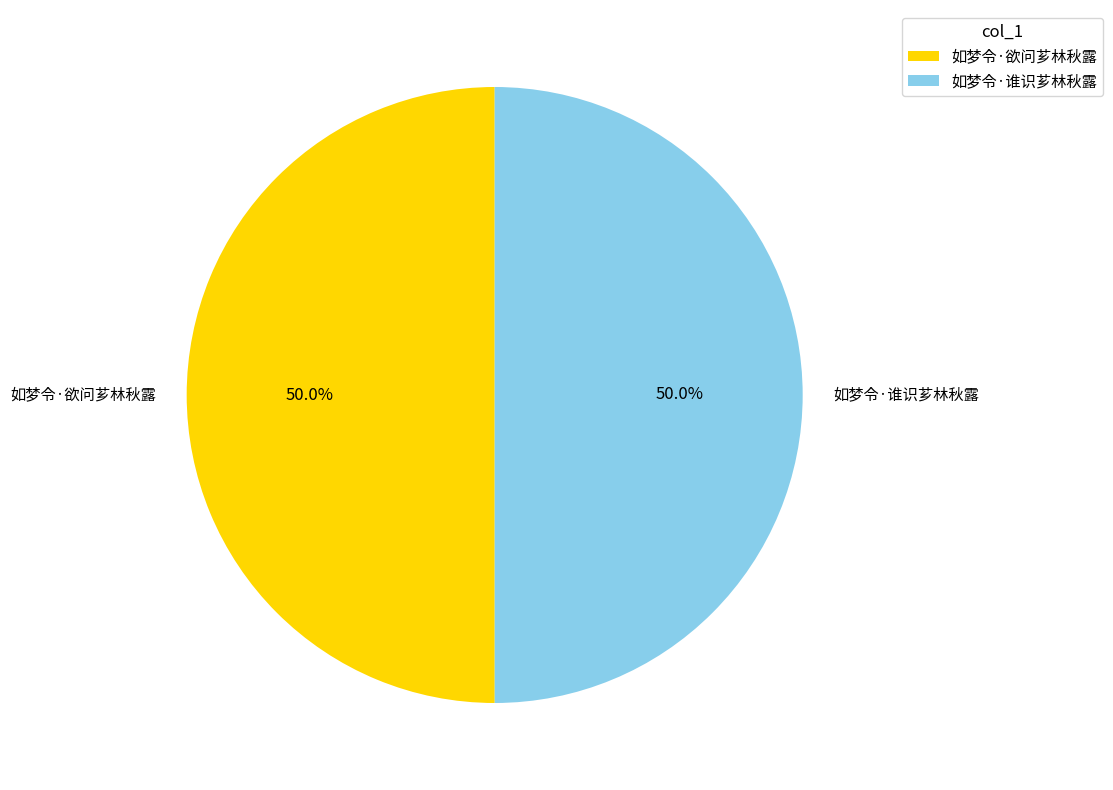

How many slices are in this pie chart?

2